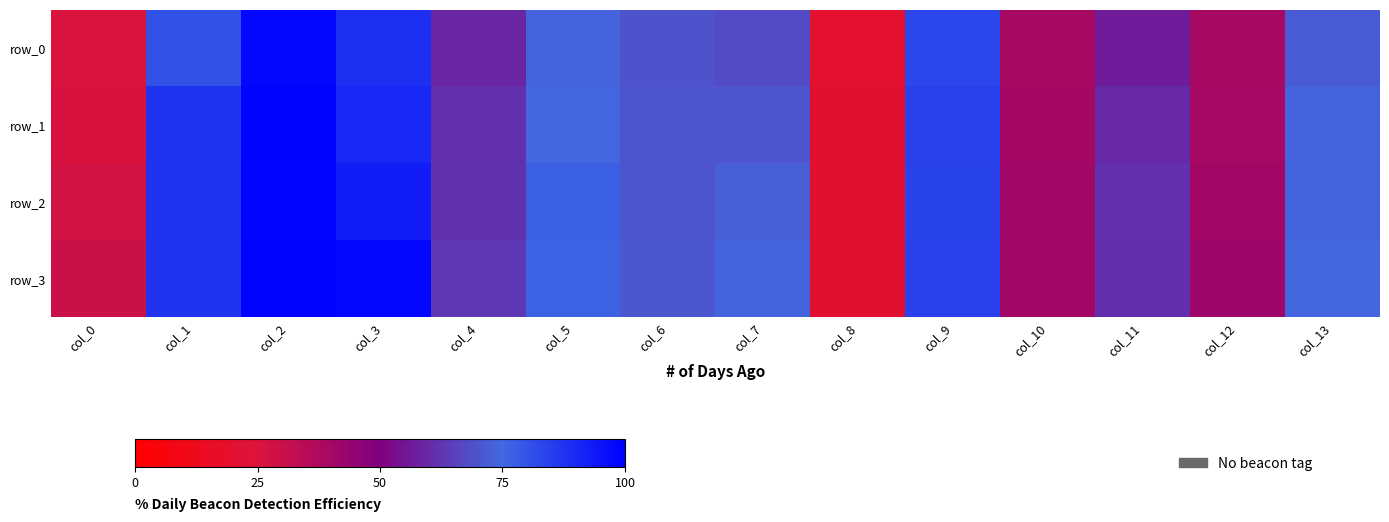

What is the highest value of the row_0 series?

1.0